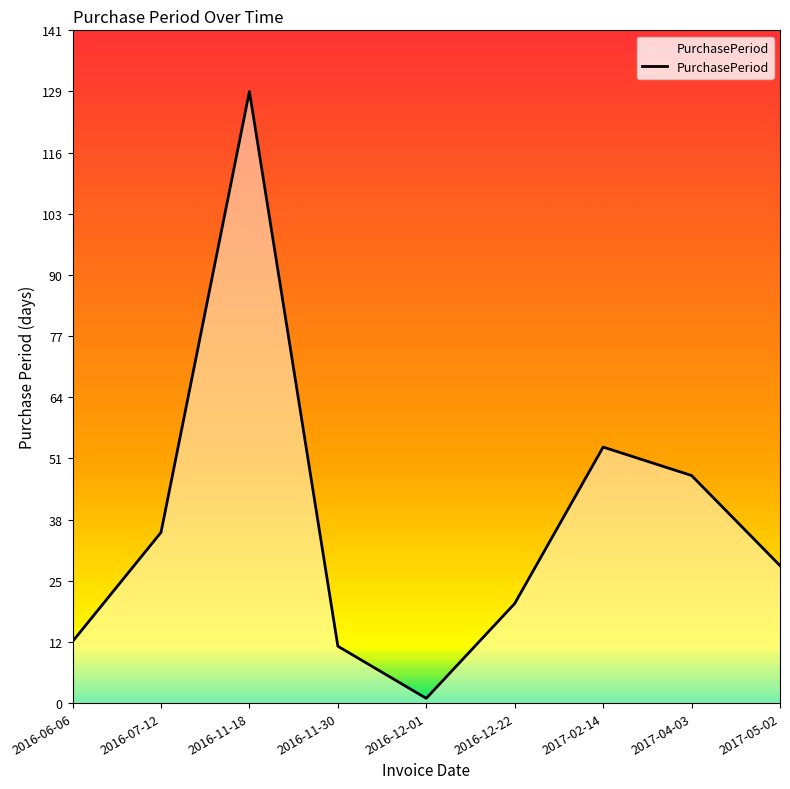

Which label corresponds to the largest value in the chart?

2016-11-18